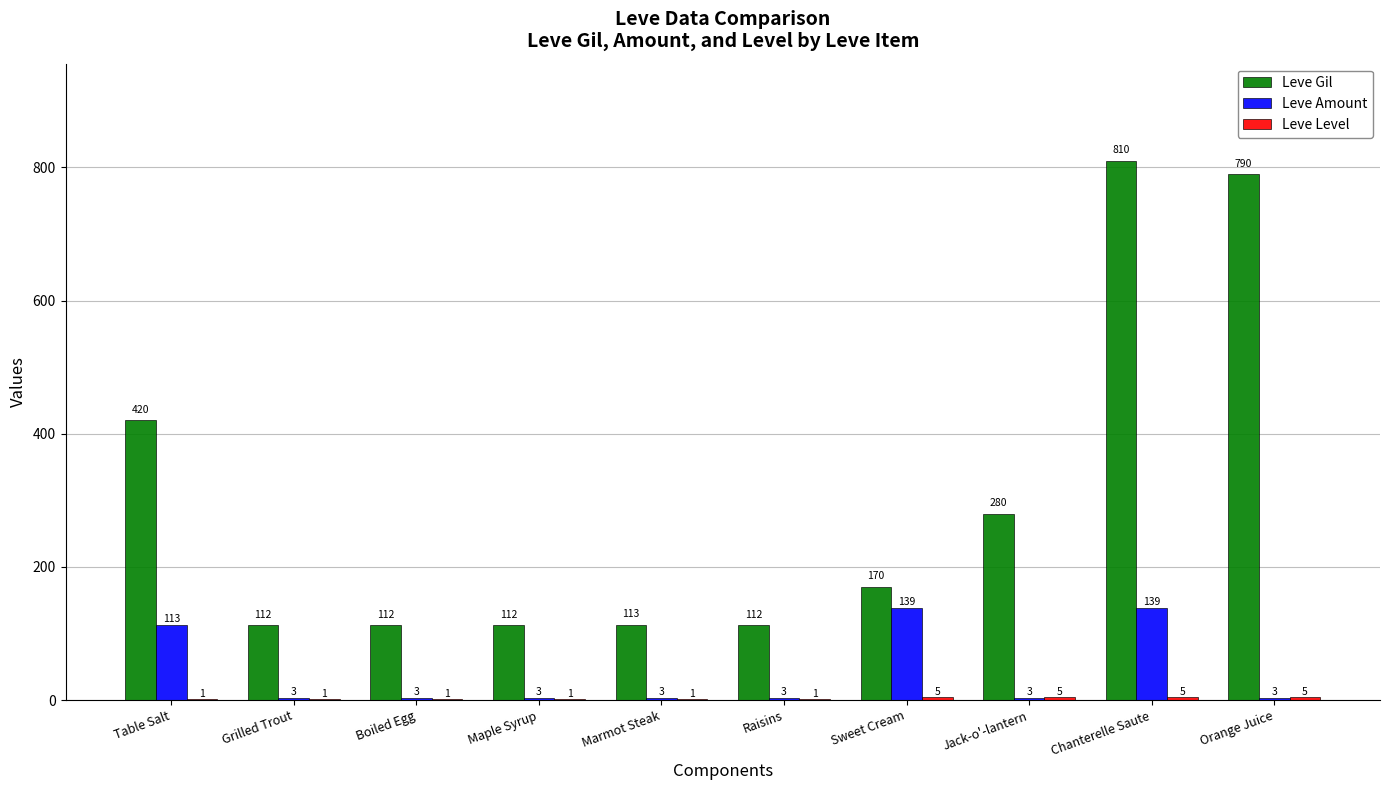

Which series changed the most between Grilled Trout and Chanterelle Saute?

Leve Gil